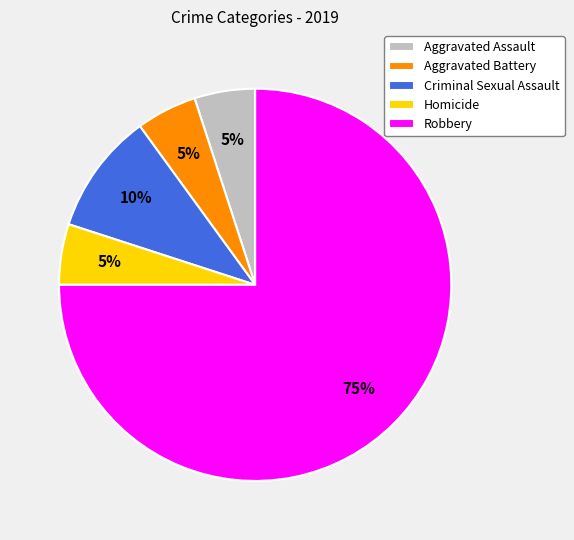

To the nearest percent, what portion does Aggravated Assault represent?

5%